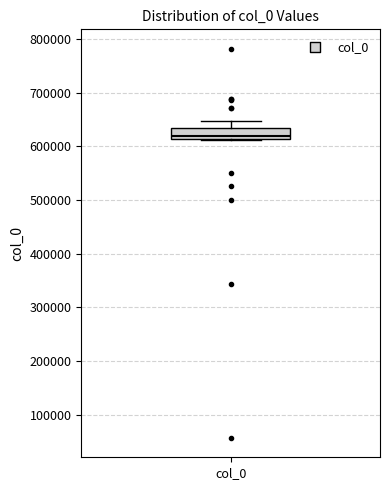

Transcribe this box plot: give where the median line is, the range the box spans, and where the two whiskers end, as read against the y-axis. The values are not printed on the chart, so give them approximately, as read against the axis.

median 620000, box 610000 to 630000, whiskers 610000 to 650000